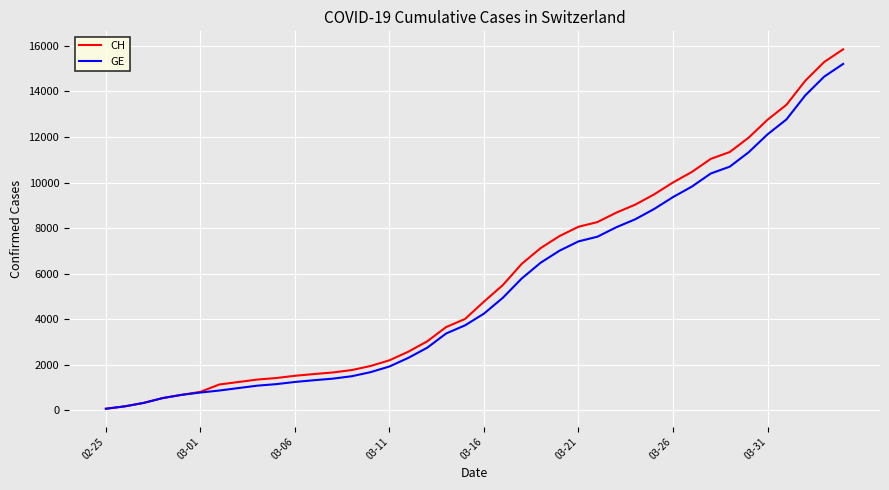

Which series has the largest range (max minus min)?

CH